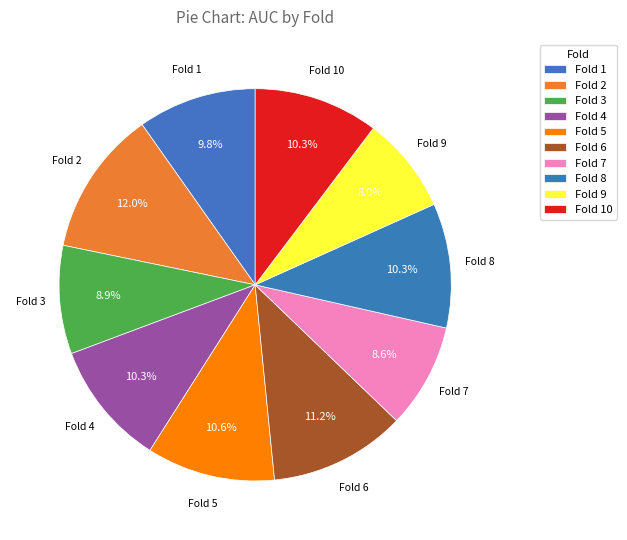

How many segments does this pie chart have?

10